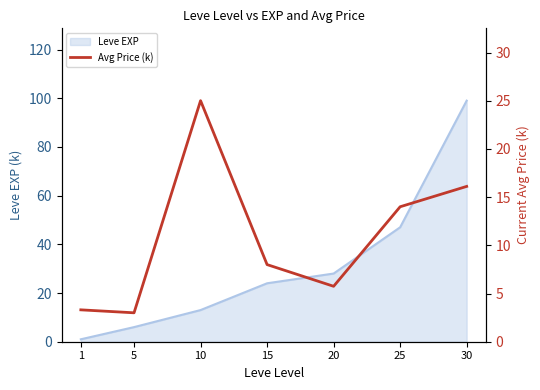

Does the chart have visible grid lines?

No